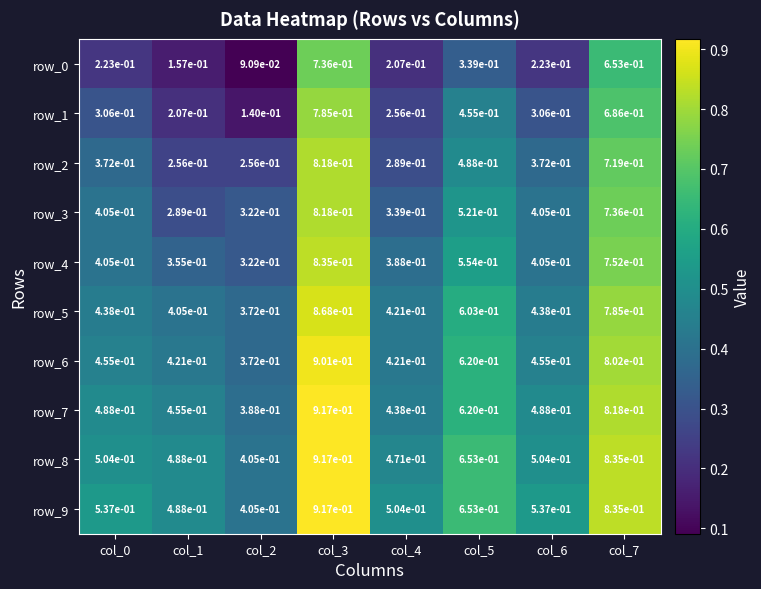

Is the value of row_9 at col_0 greater than the value of row_4 at col_1?

Yes